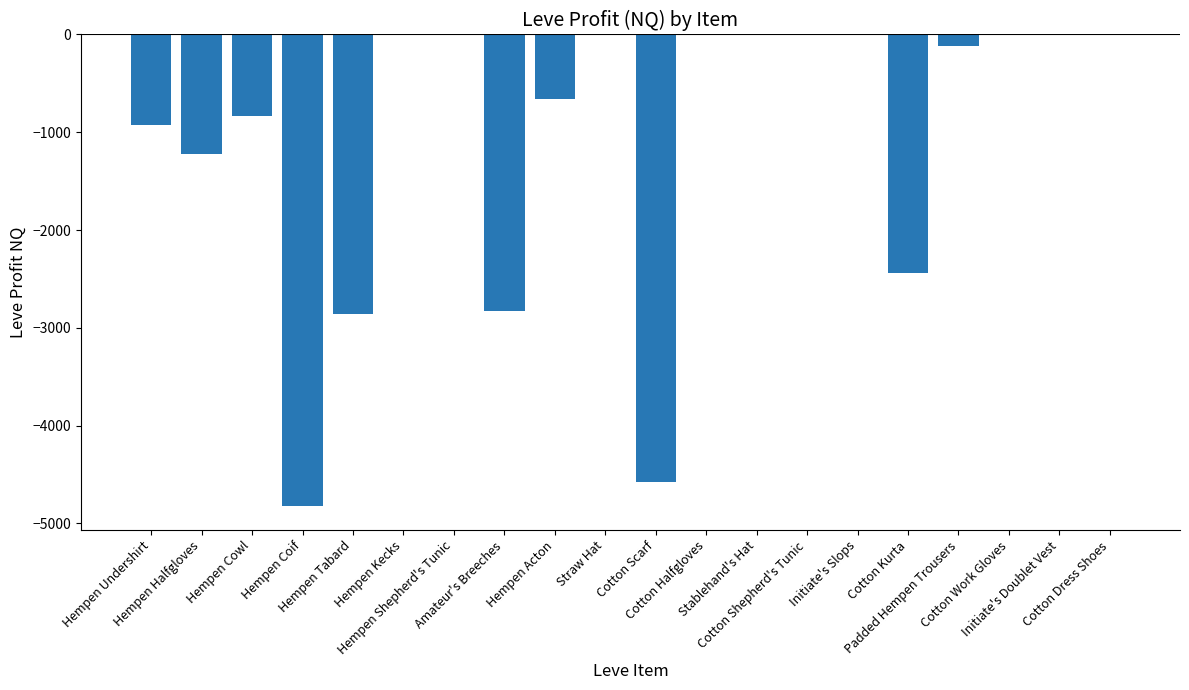

The chart shows a value of -4824.3 at Hempen Coif. True or false?

True